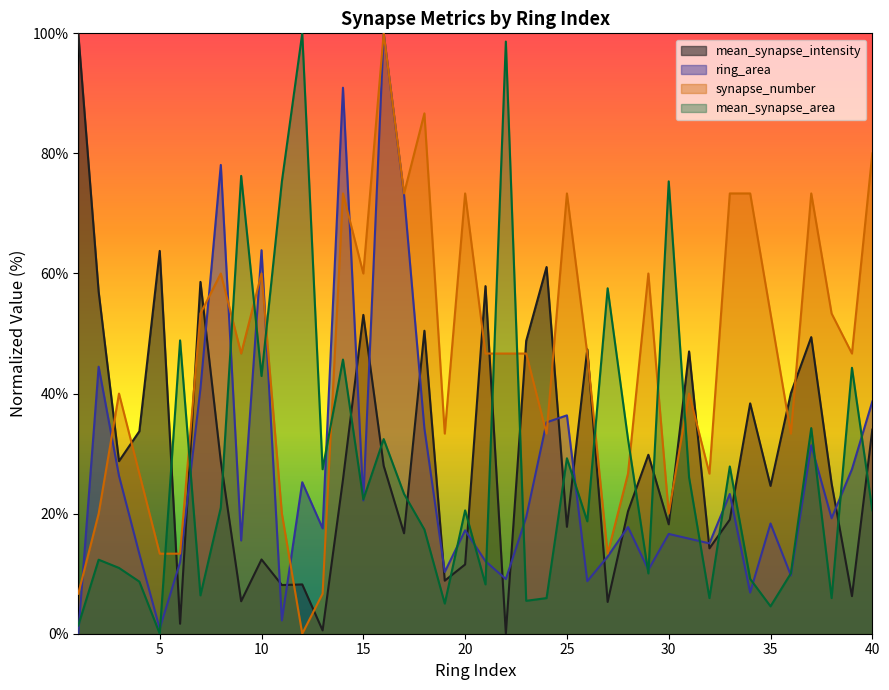

What is the total value across all series at 15?

157.7